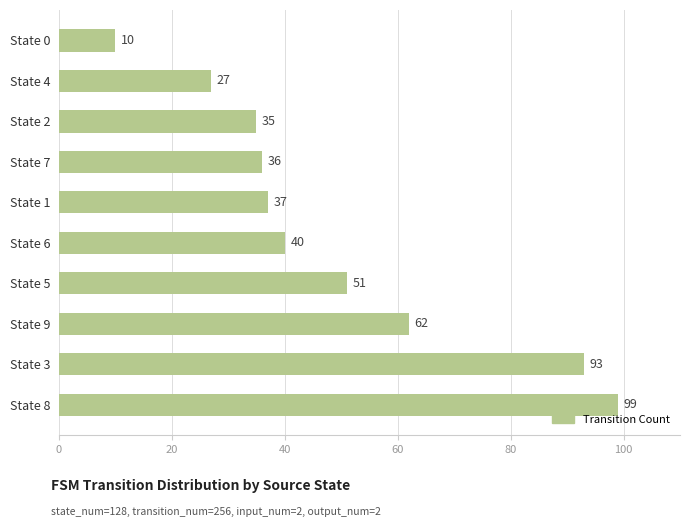

List the labels in order of value, largest first.

State 8, State 3, State 9, State 5, State 6, State 1, State 7, State 2, State 4, State 0